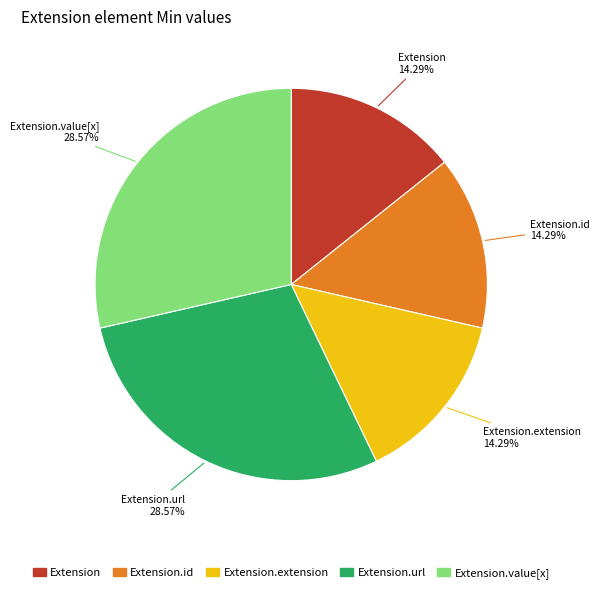

Is there a majority slice in this chart?

No